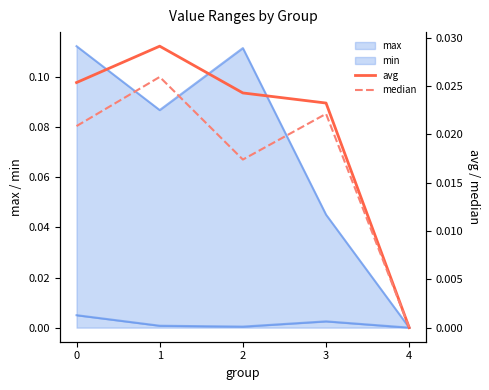

Which series has the widest spread of values?

avg